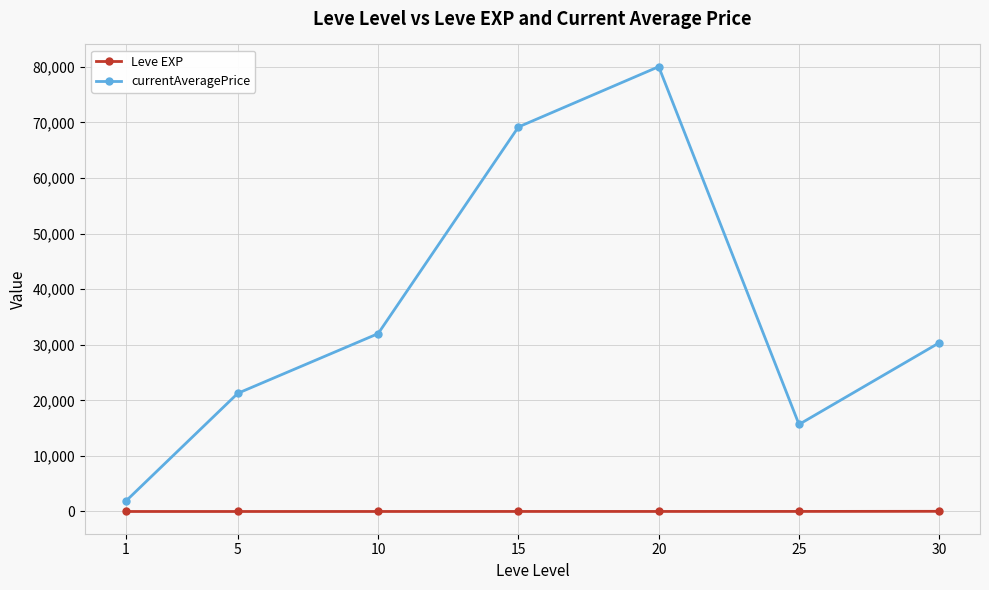

At which category is the sum across all series the highest?

20